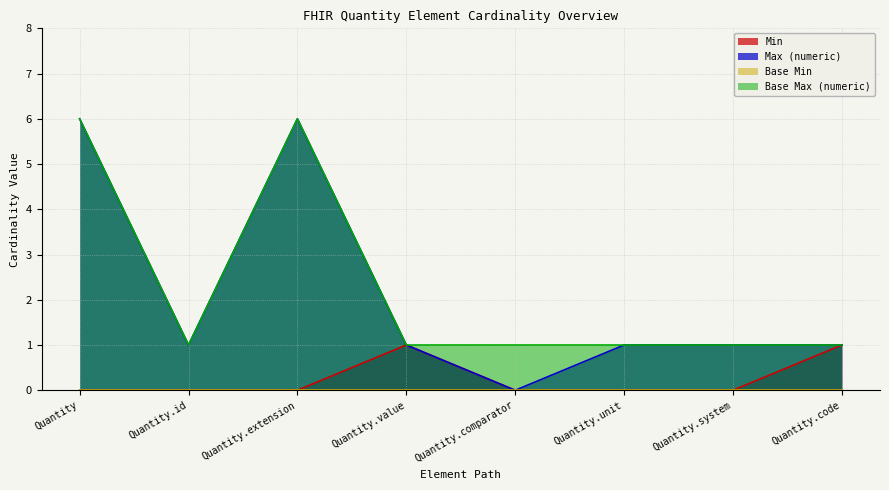

What position from the left is Quantity.system?

7